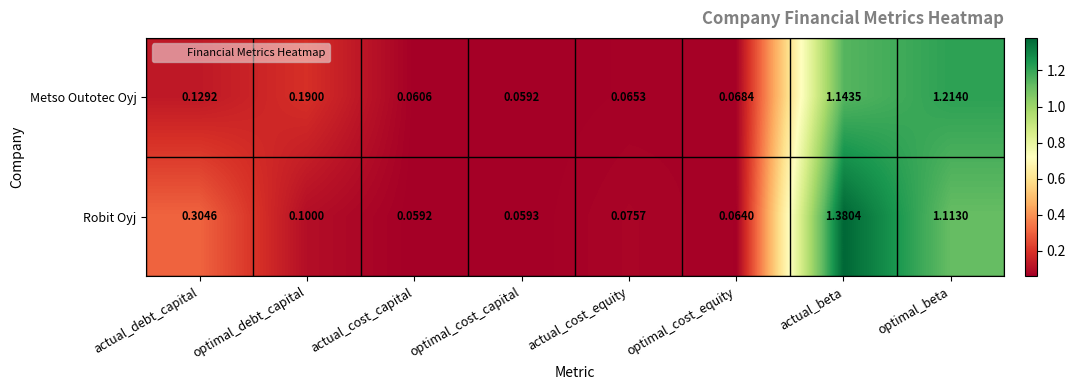

What is the minimum value shown in the chart?

0.1